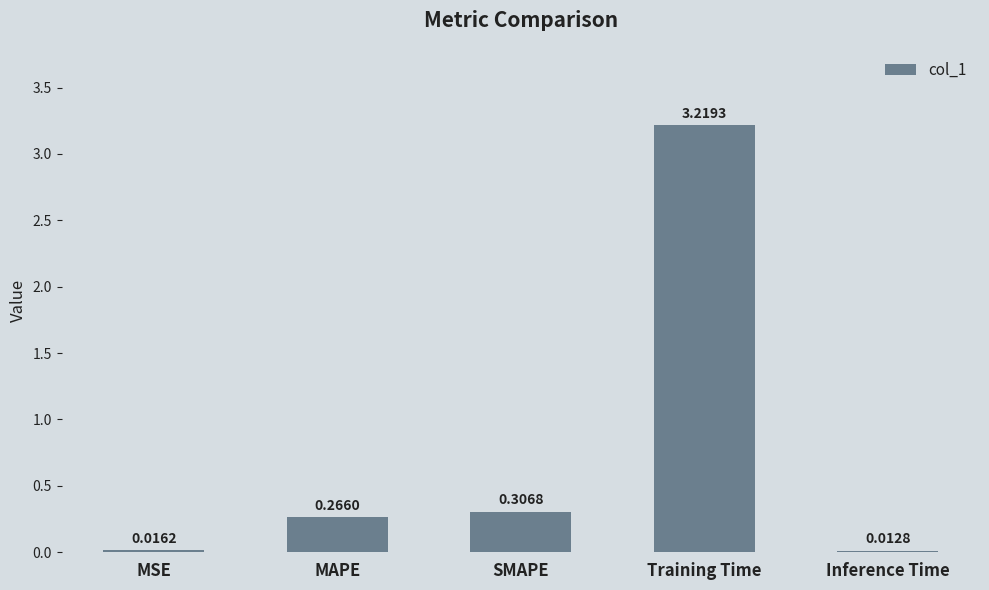

Where is the data nearest to the value 1?

SMAPE